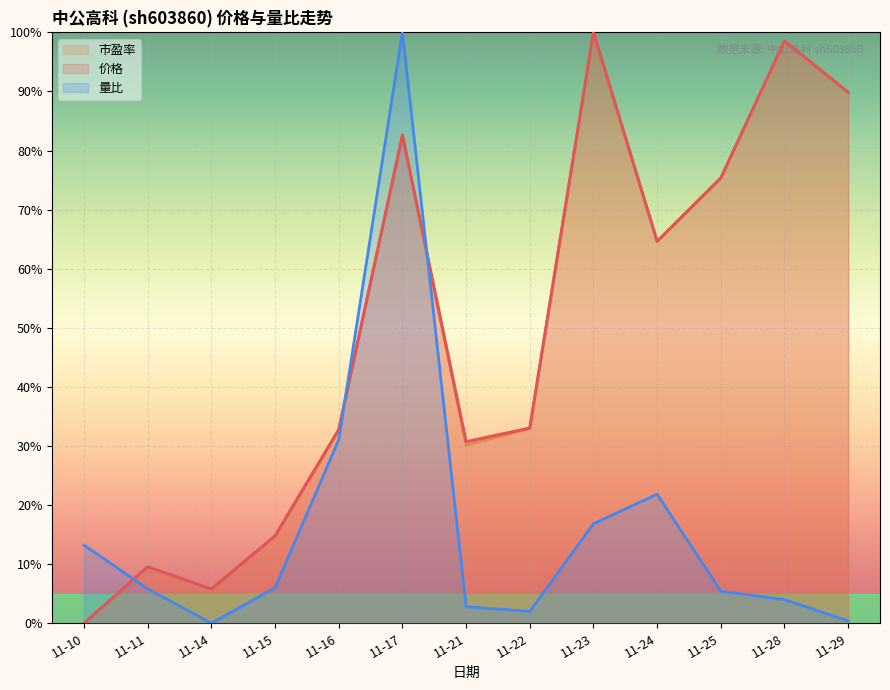

Where is the first local maximum for 量比?

11-17